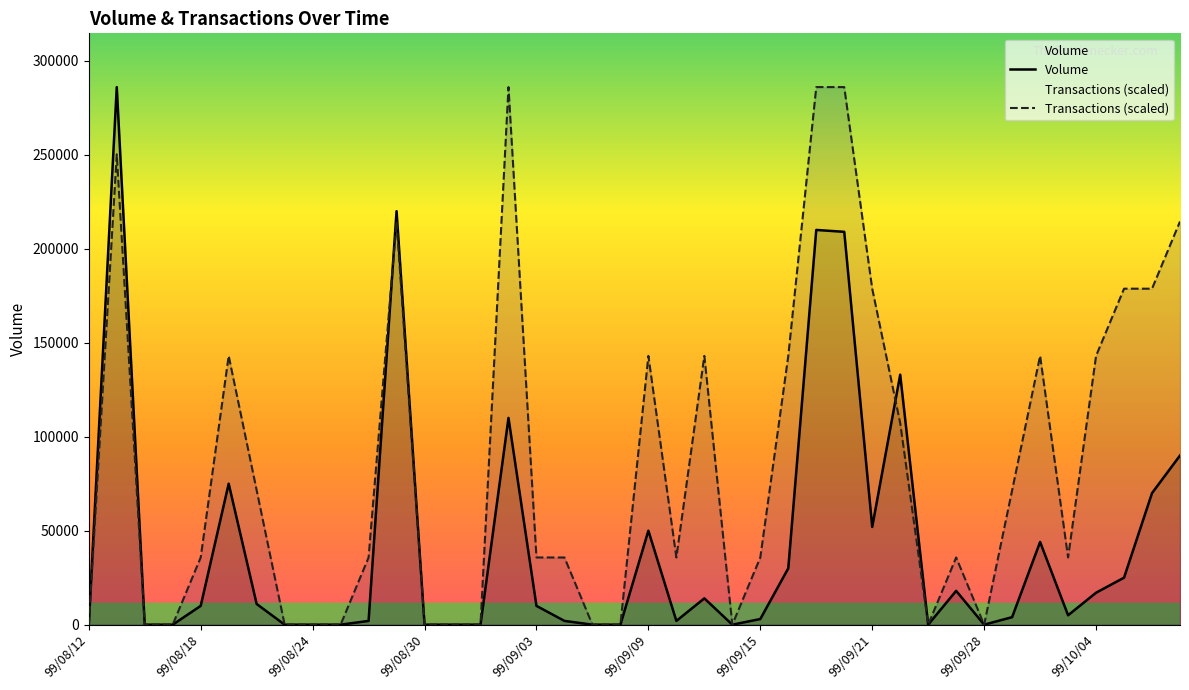

At which label does Transactions (scaled) reach its minimum?

99/08/12